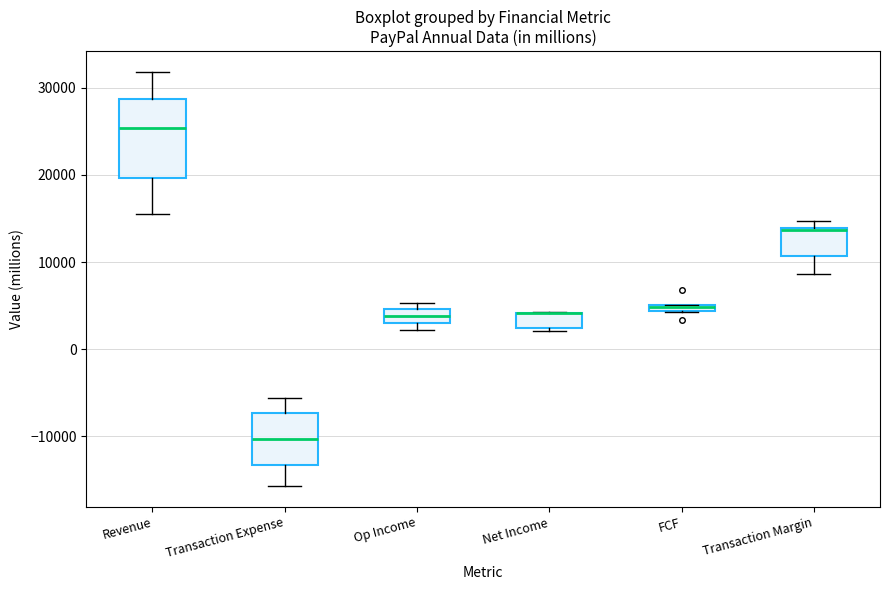

Comparing the boxes themselves (not the whiskers), which one is the tallest?

Revenue